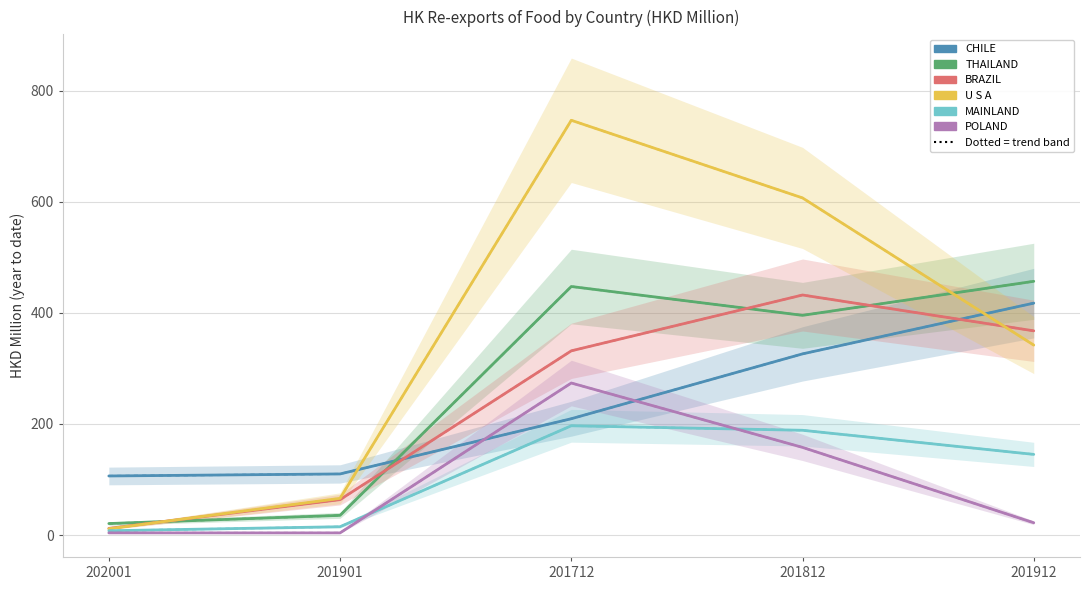

What position from the right is 201812?

2